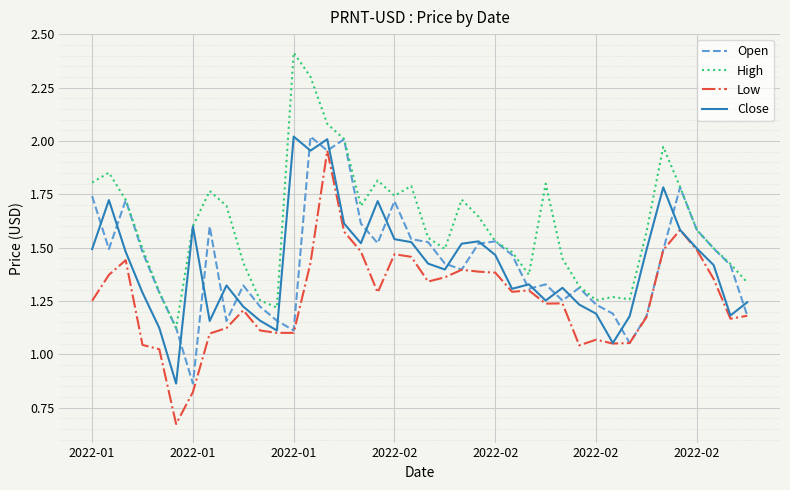

What is the greatest value displayed?

2.4